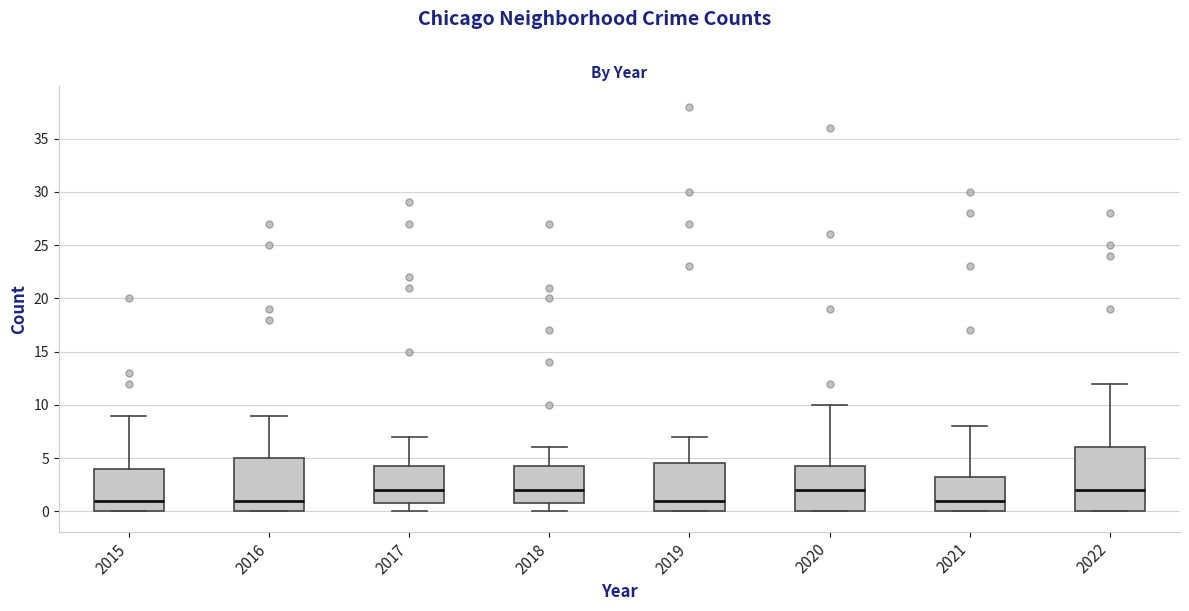

Reading left to right, read every box against the y-axis: the position of its median line, the range the box covers, and the ends of its whiskers. The values are not printed on the chart, so give them approximately, as read against the axis.

2015: median 1.0, box 0.0 to 4.0, whiskers 0.0 to 9.0
2016: median 1.0, box 0.0 to 5.0, whiskers 0.0 to 9.0
2017: median 2.0, box 1.0 to 4.5, whiskers 0.0 to 7.0
2018: median 2.0, box 1.0 to 4.5, whiskers 0.0 to 6.0
2019: median 1.0, box 0.0 to 4.5, whiskers 0.0 to 7.0
2020: median 2.0, box 0.0 to 4.5, whiskers 0.0 to 10.0
2021: median 1.0, box 0.0 to 3.5, whiskers 0.0 to 8.0
2022: median 2.0, box 0.0 to 6.0, whiskers 0.0 to 12.0